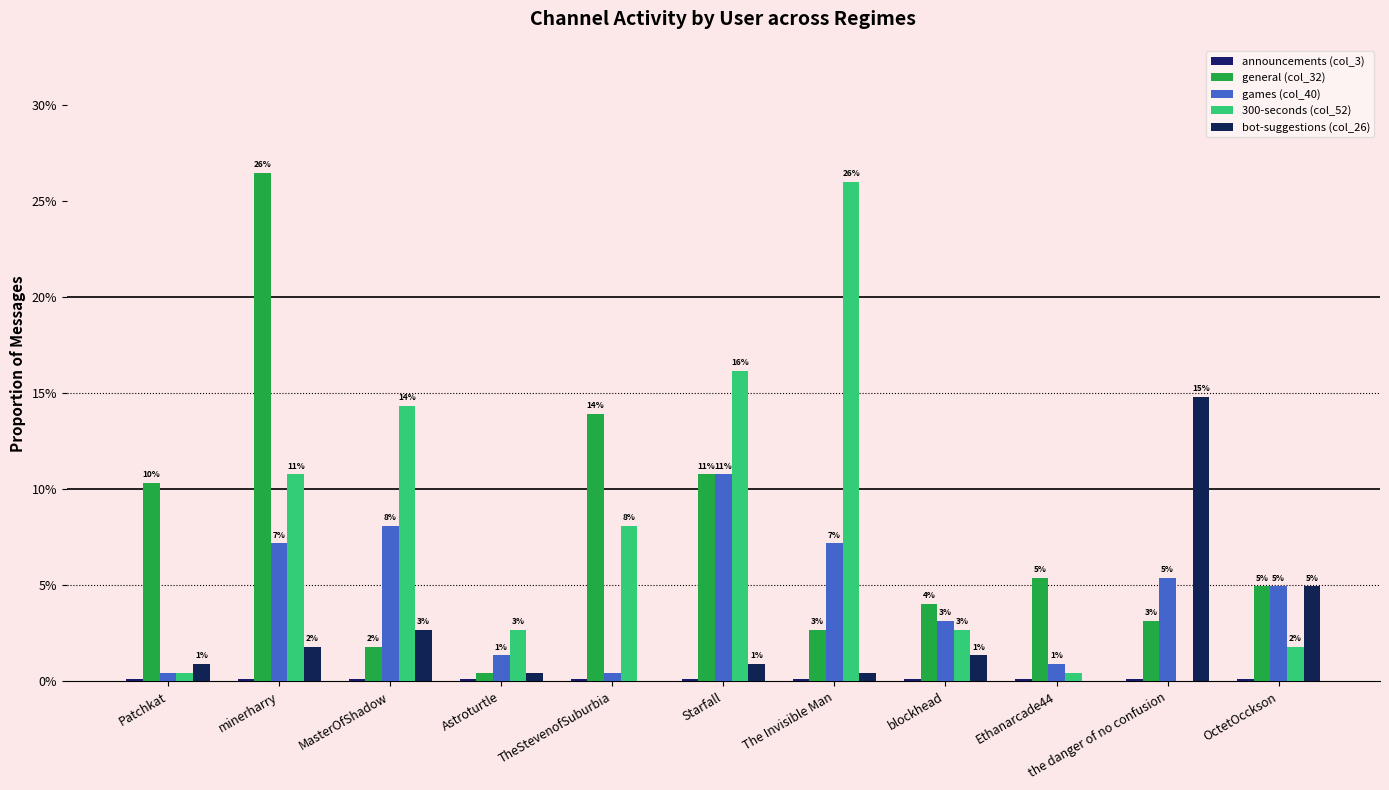

At which category does the chart reach its minimum across all series?

the danger of no confusion